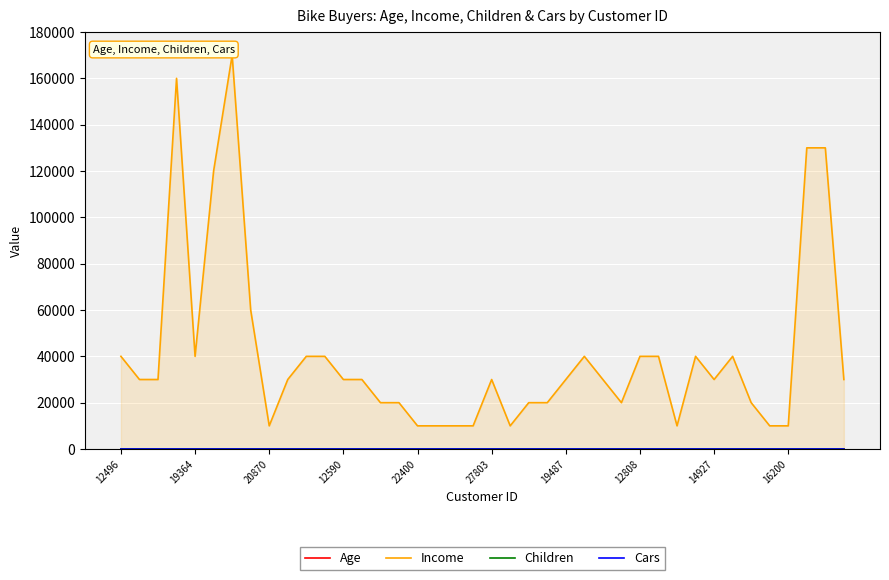

Is it true that Cars equals 2 at 12496?

False